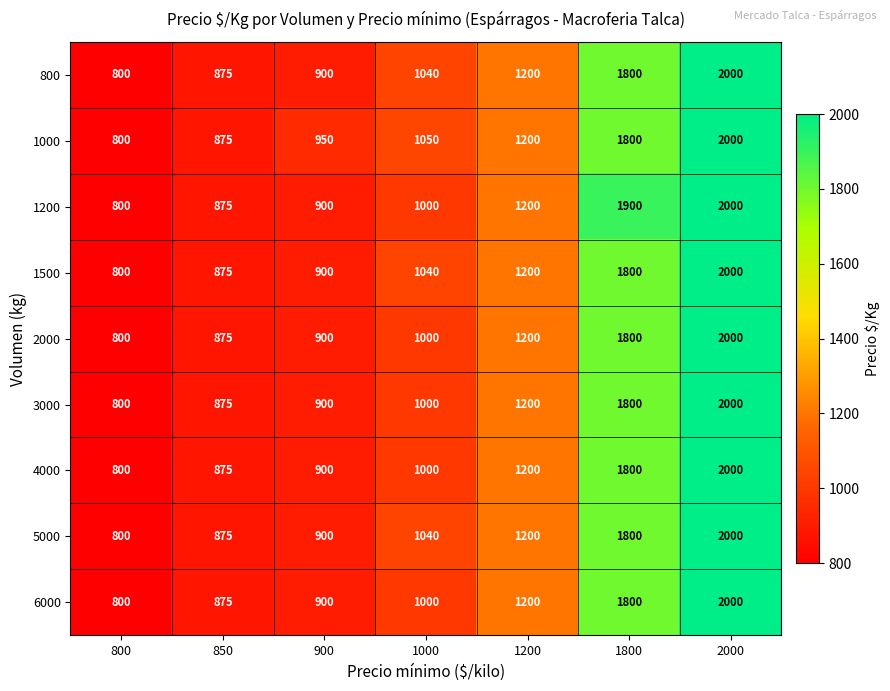

How many data points does each series have?

7